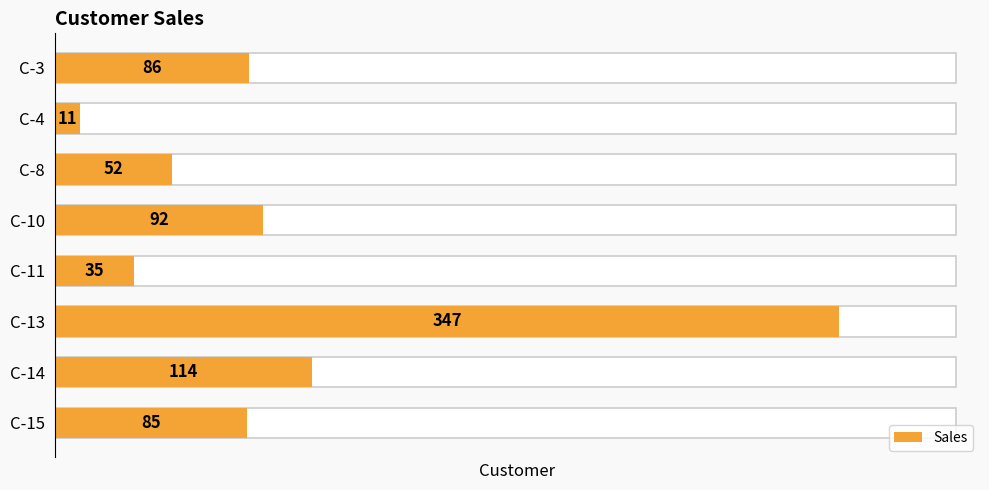

Rank the categories by value from lowest to highest.

C-4, C-11, C-8, C-15, C-3, C-10, C-14, C-13